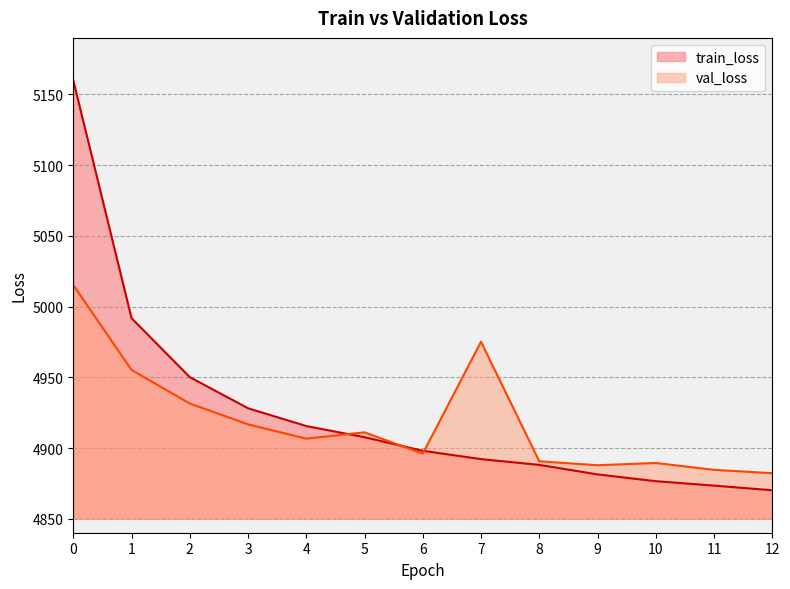

What is the approximate value of val_loss at 7?

4975.2